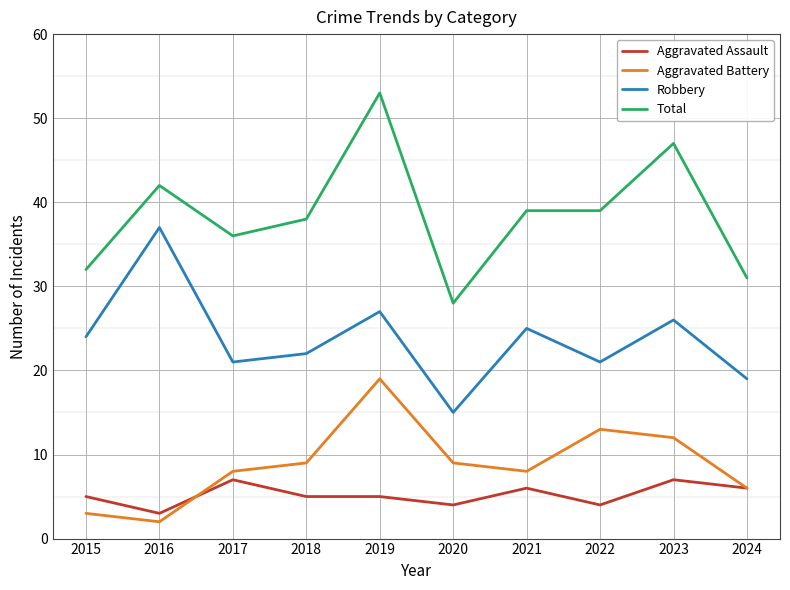

True or false: Total and Aggravated Assault intersect in this chart.

False